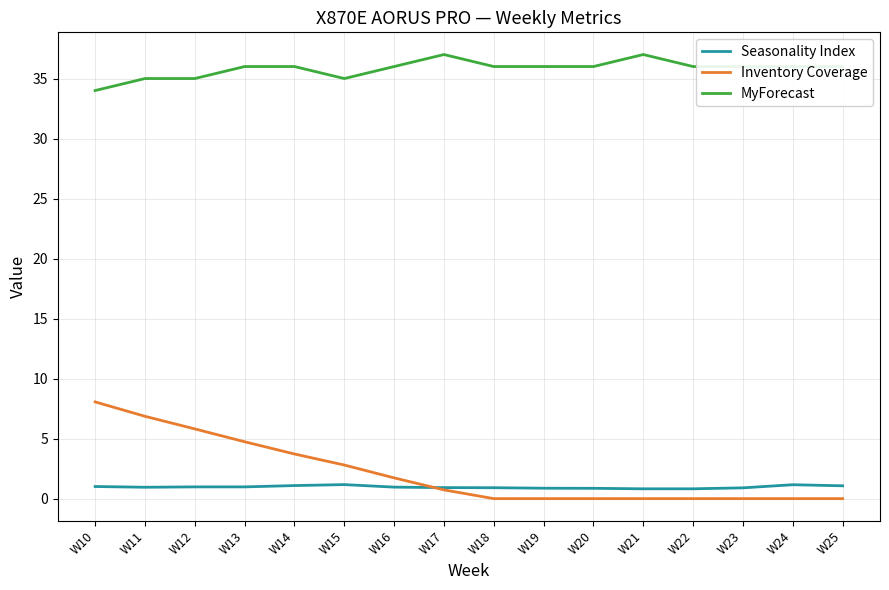

How many lines are shown in the chart?

3